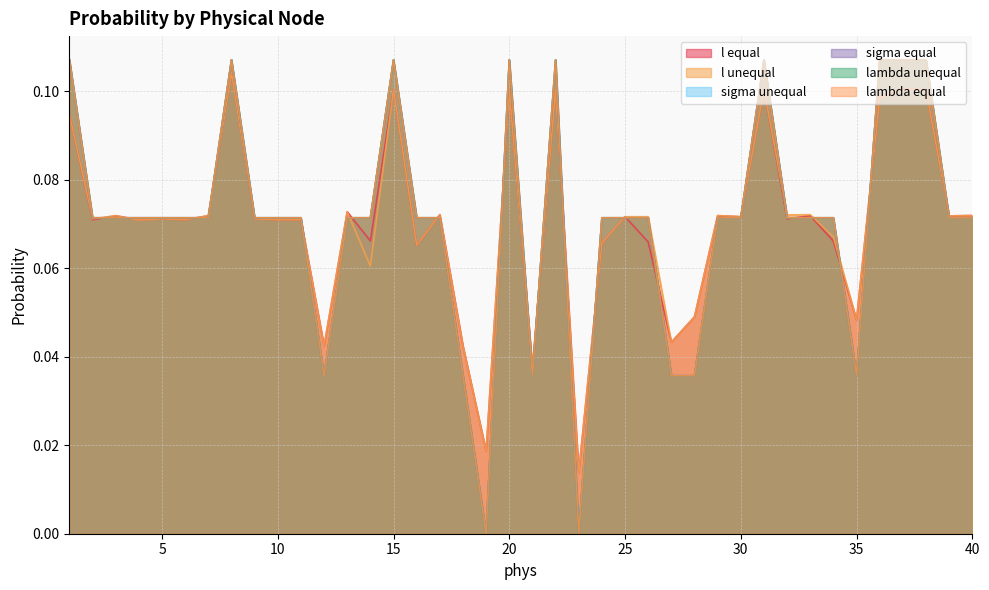

What is the difference between the maximum and minimum values in the sigma unequal series?

0.1